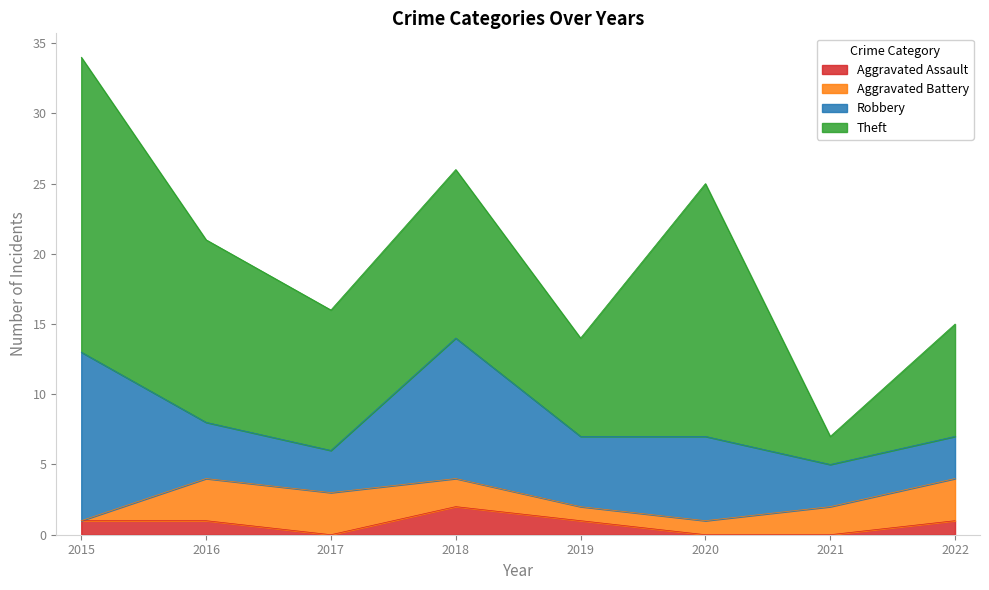

Which category has the lowest value across all series?

2017